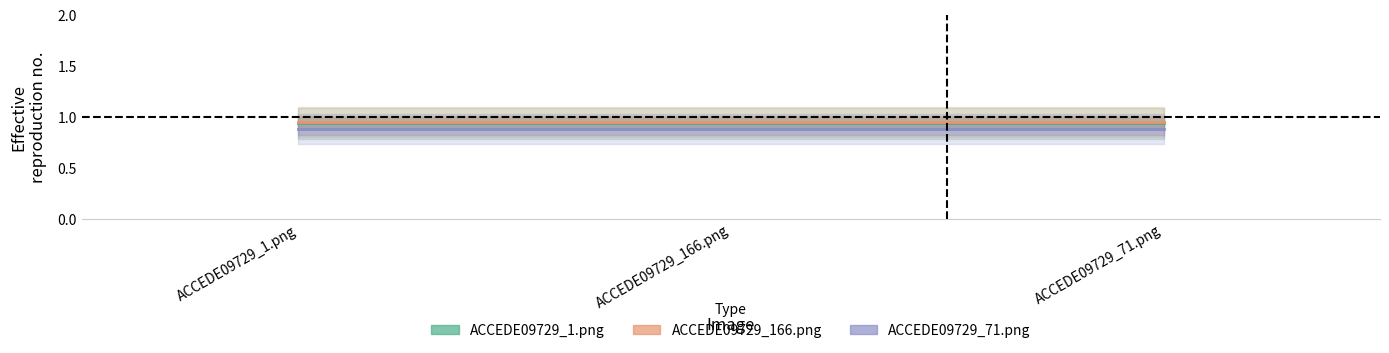

Reading right to left, what are all the values shown in this chart?

ACCEDE09729_1.png: ACCEDE09729_71.png=0.9	ACCEDE09729_166.png=0.9	ACCEDE09729_1.png=0.9
ACCEDE09729_166.png: ACCEDE09729_71.png=0.9	ACCEDE09729_166.png=0.9	ACCEDE09729_1.png=0.9
ACCEDE09729_71.png: ACCEDE09729_71.png=0.9	ACCEDE09729_166.png=0.9	ACCEDE09729_1.png=0.9